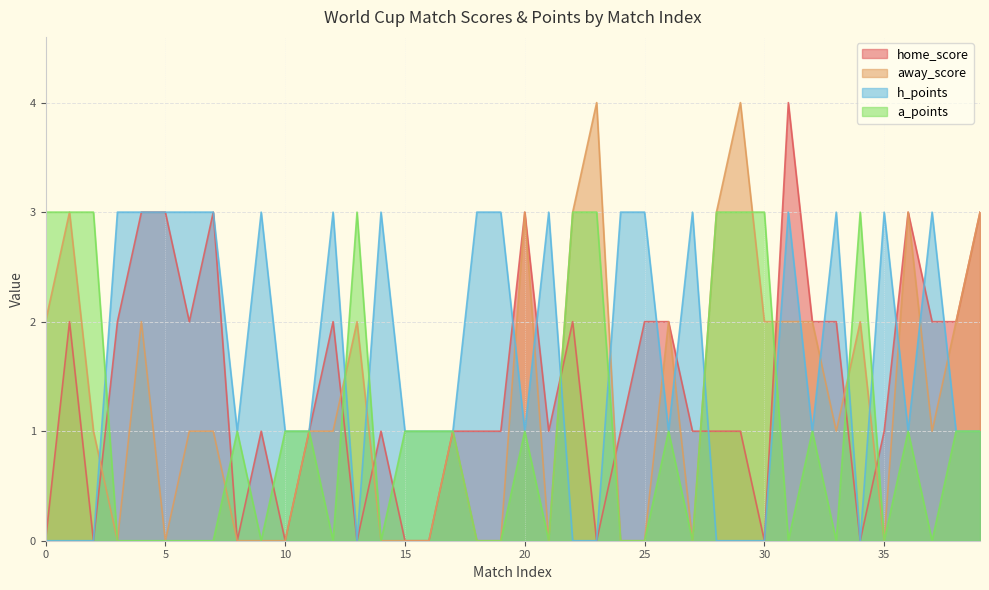

True or false: a_points and h_points intersect in this chart.

True